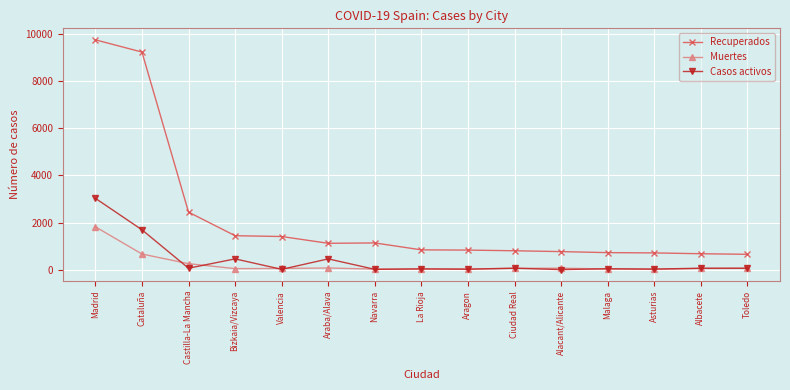

Does the chart display data point markers on the line(s)?

Yes